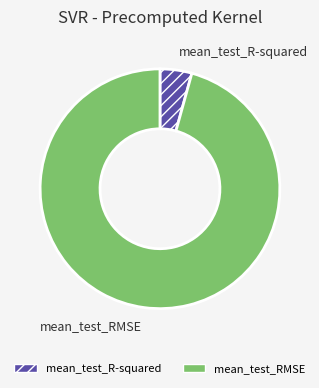

Does any single category account for the majority?

Yes